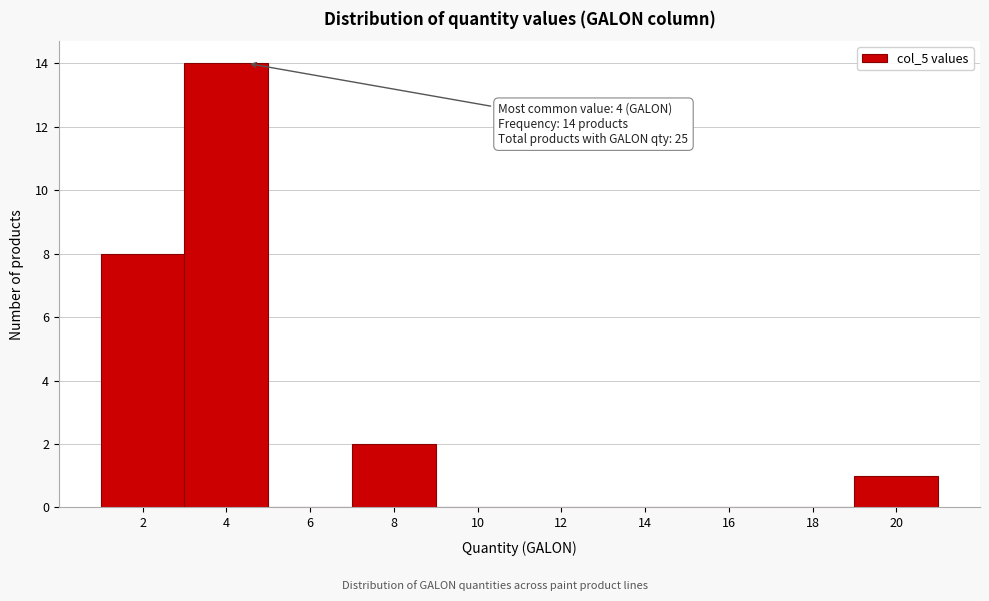

Reading right to left, transcribe all the data shown in this chart.

20=1	18=0	16=0	14=0	12=0	10=0	8=2	6=0	4=14	2=8